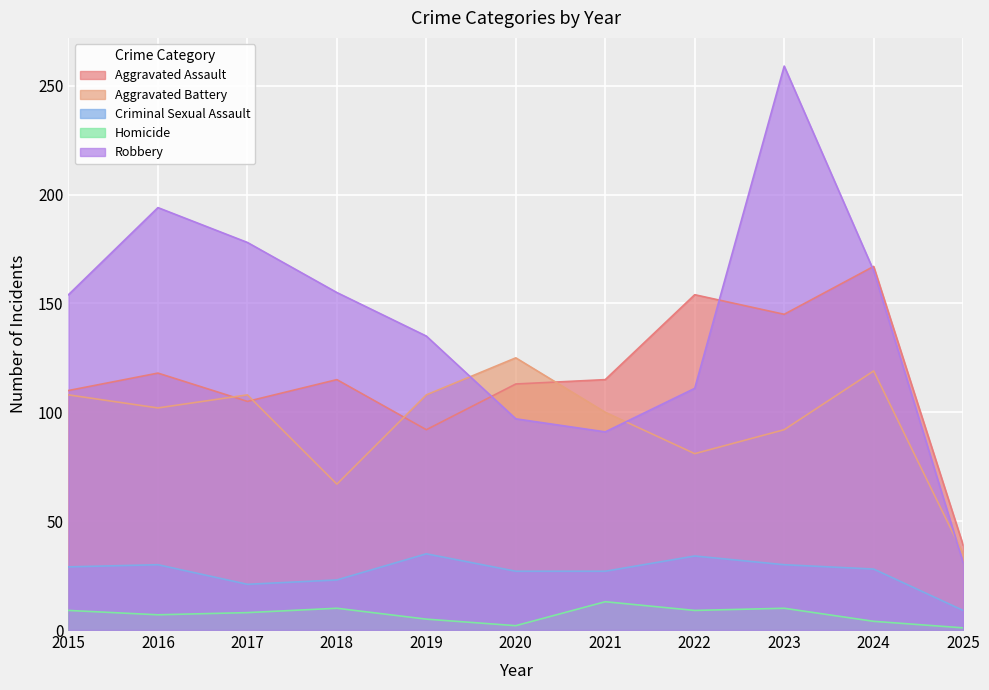

What is the difference between the highest and lowest values at 2017?

170